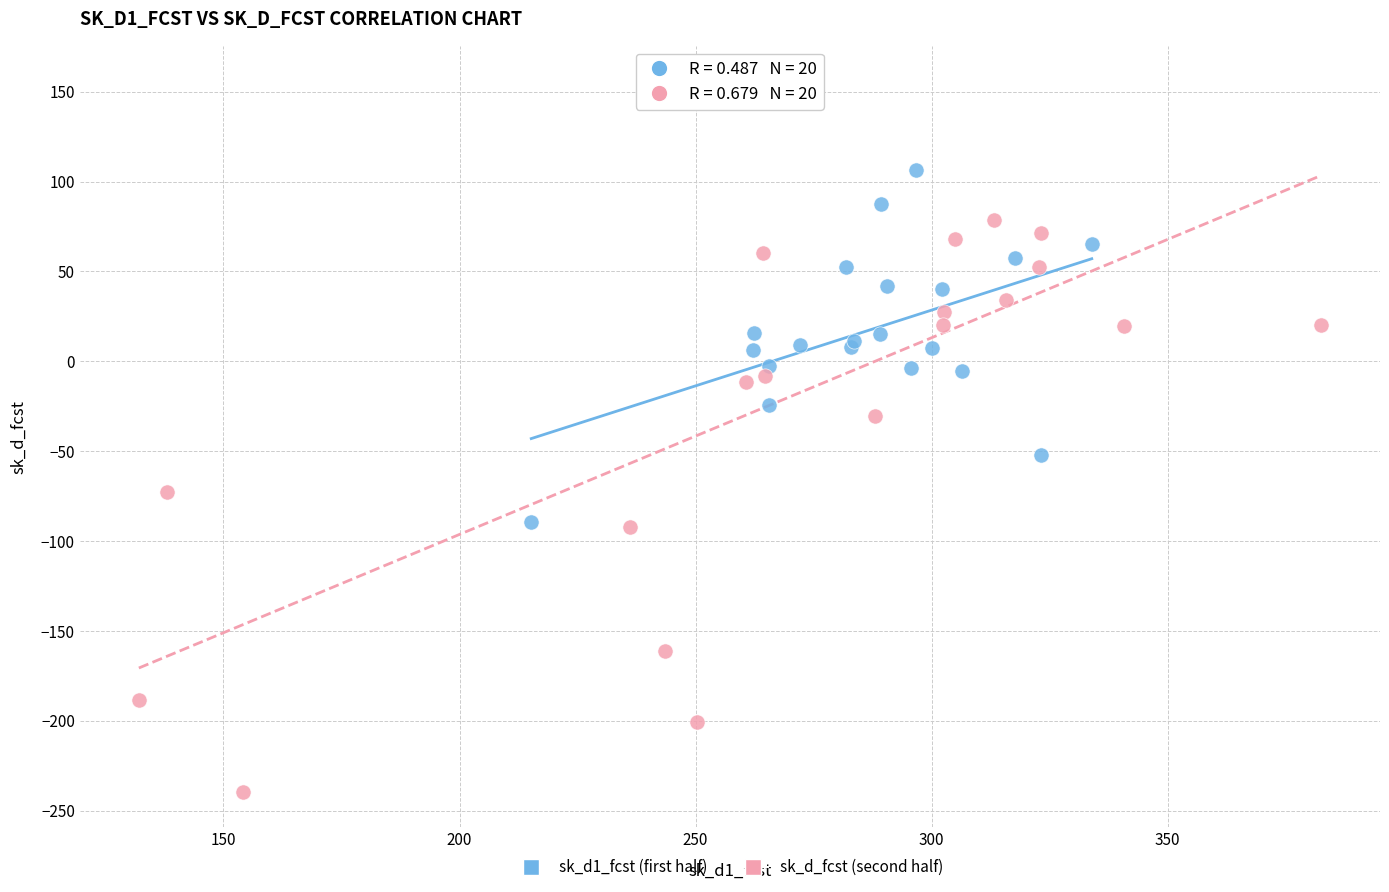

Which series contains the highest Y value?

sk_d_fcst (second half)